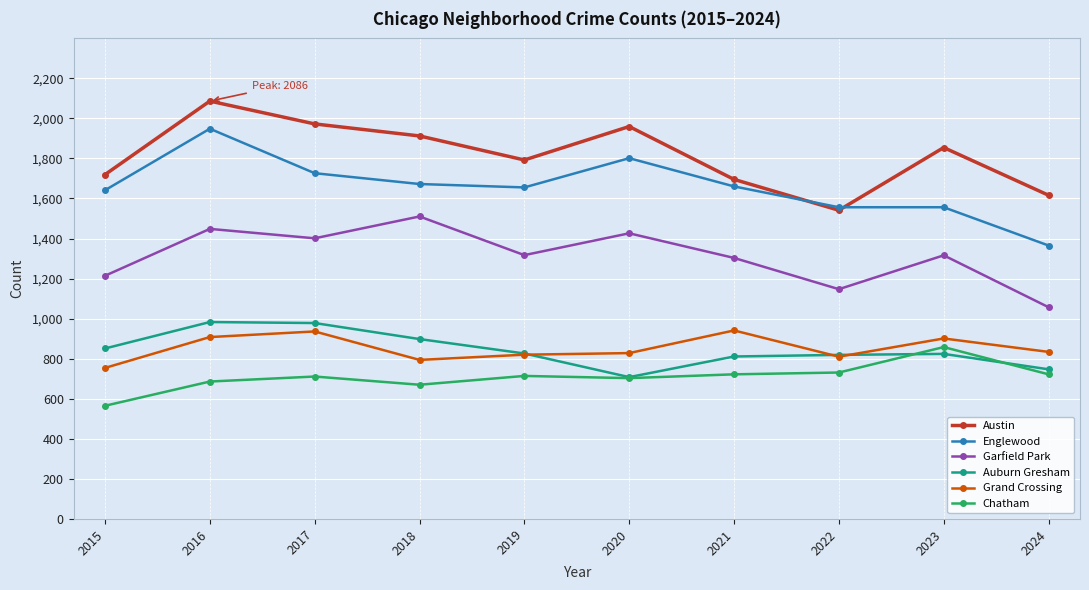

Where does the Austin series first go above 1854?

2016